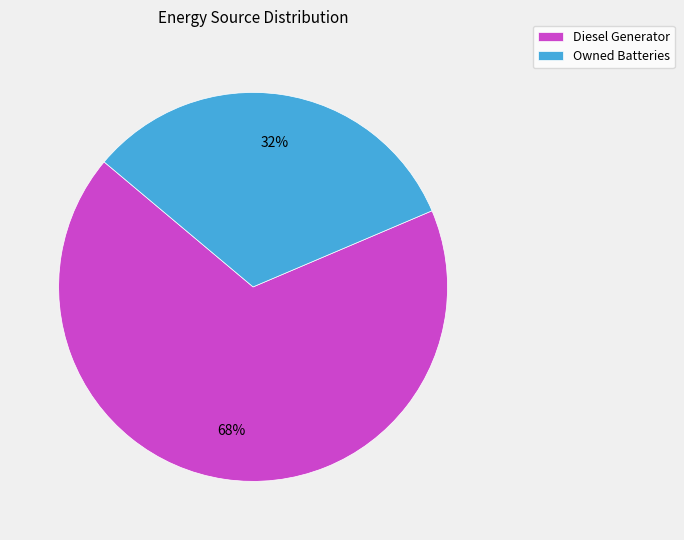

Does any single category account for the majority?

Yes